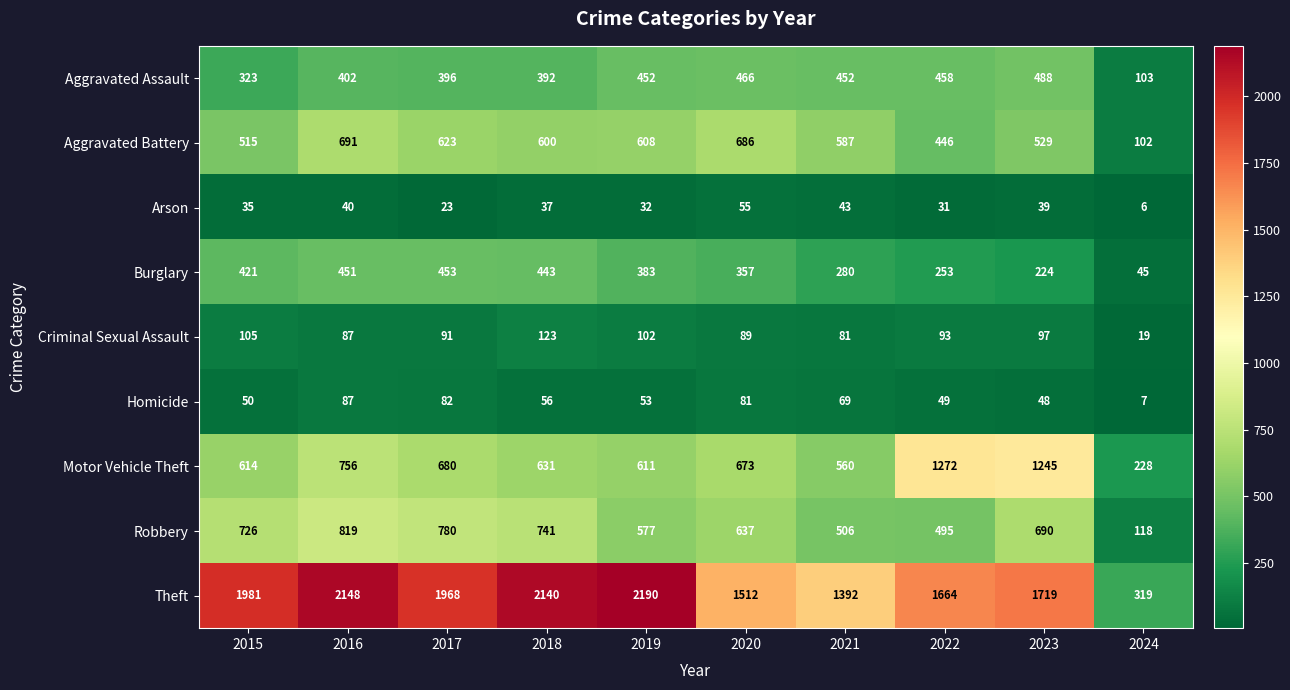

What is the difference between the second highest and minimum values in the Criminal Sexual Assault series?

86